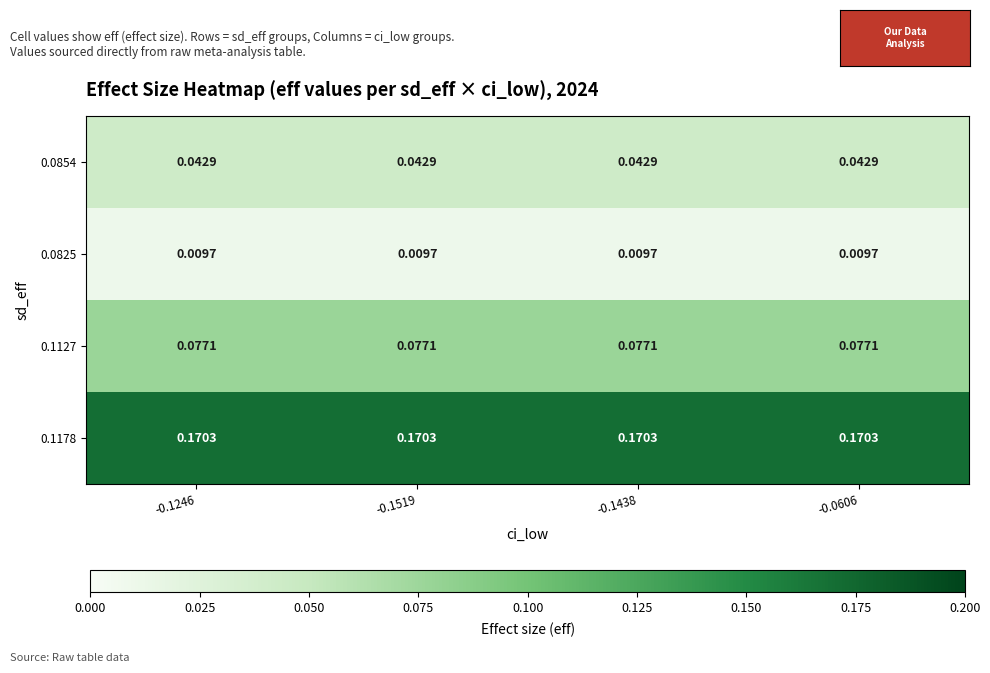

Is the value of 0.0825 at -0.1519 greater than the value of 0.1178 at -0.1519?

No